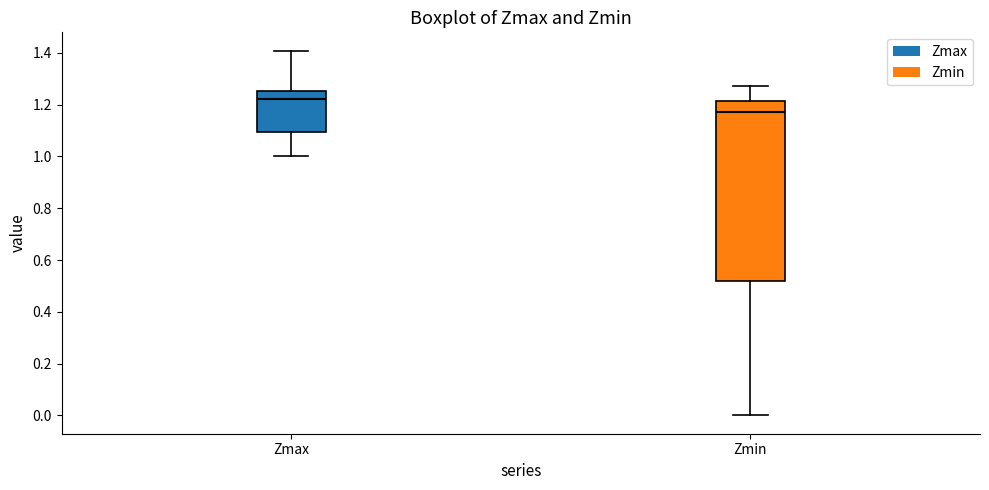

Which box has the lowest median line?

Zmin